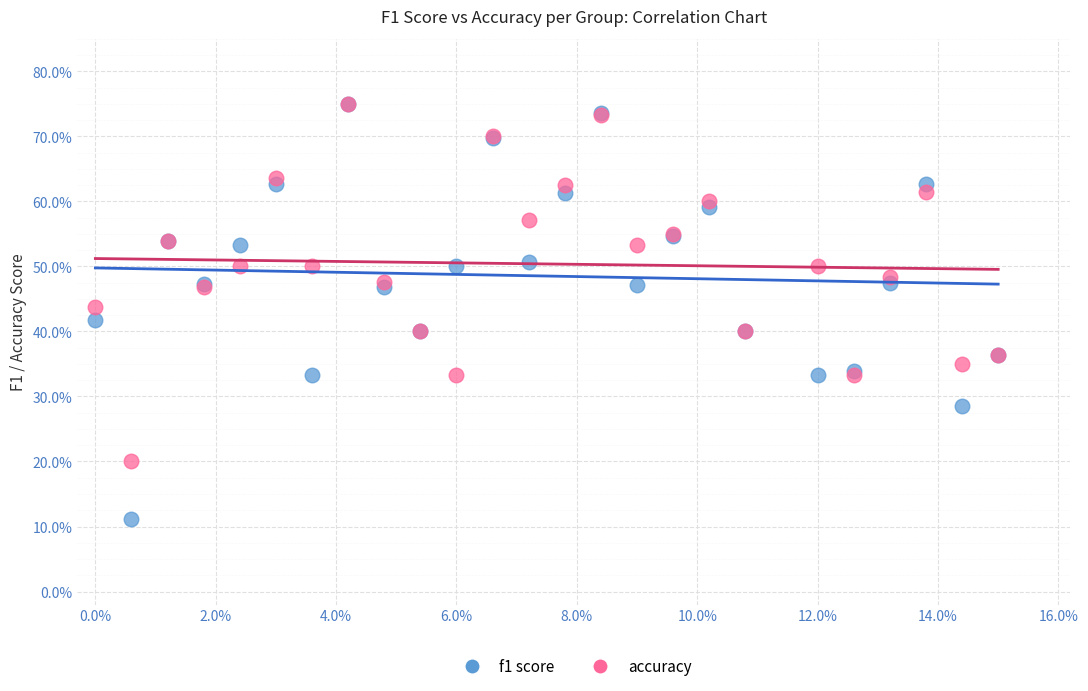

What are all the series names shown in the legend?

f1 score, accuracy